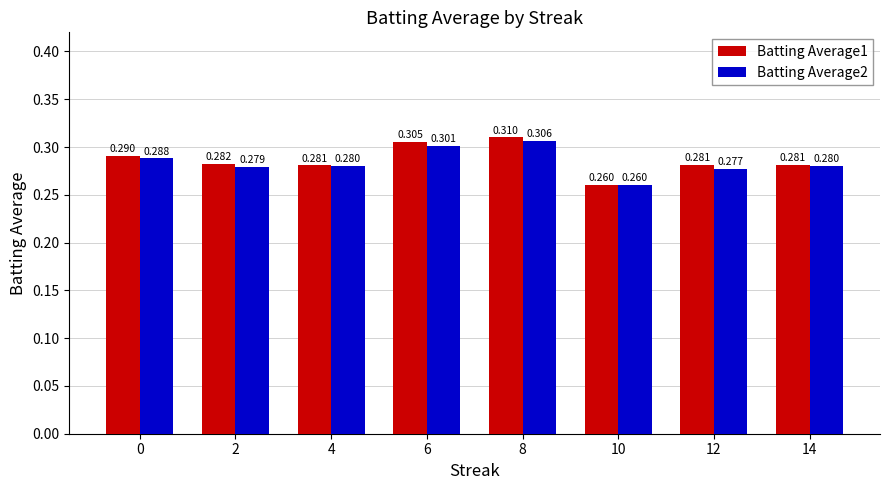

Is the value of Batting Average2 at 10 greater than the value of Batting Average1 at 6?

No